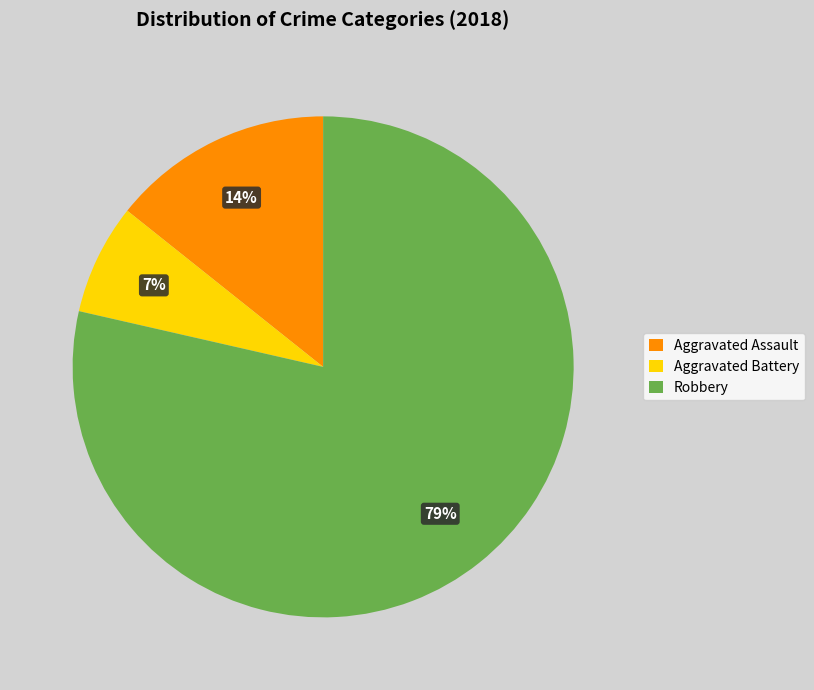

What percentage is the Aggravated Assault slice, to the nearest percent?

14%